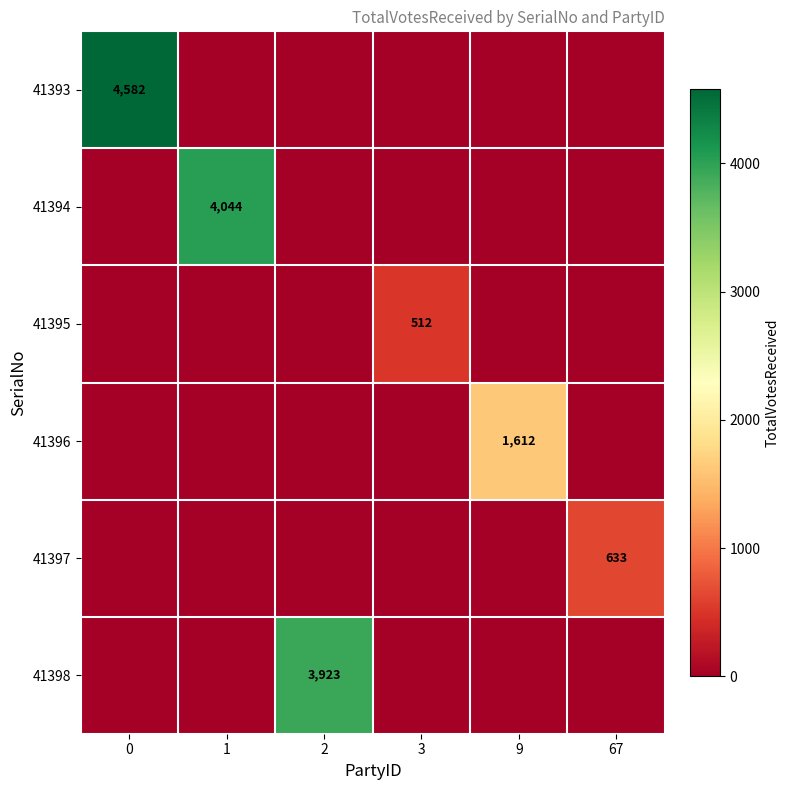

How many categories are shown in the chart?

6